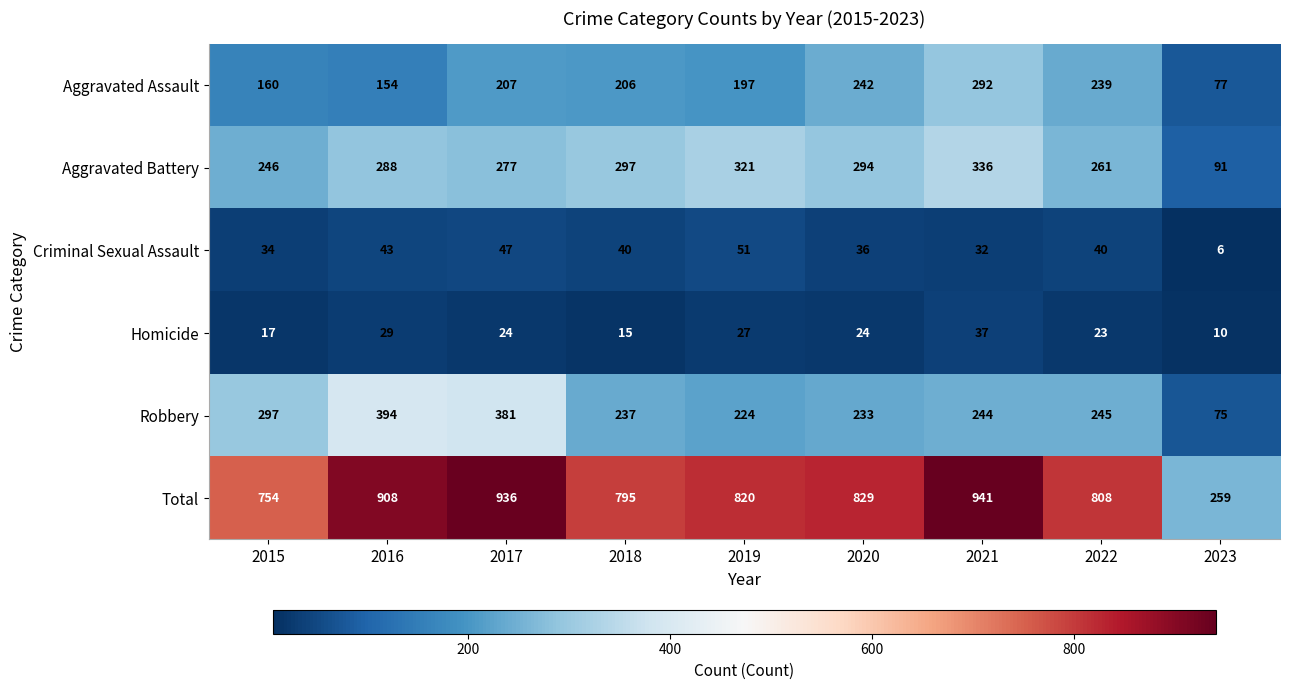

At which label is Aggravated Assault closest to 184?

2019